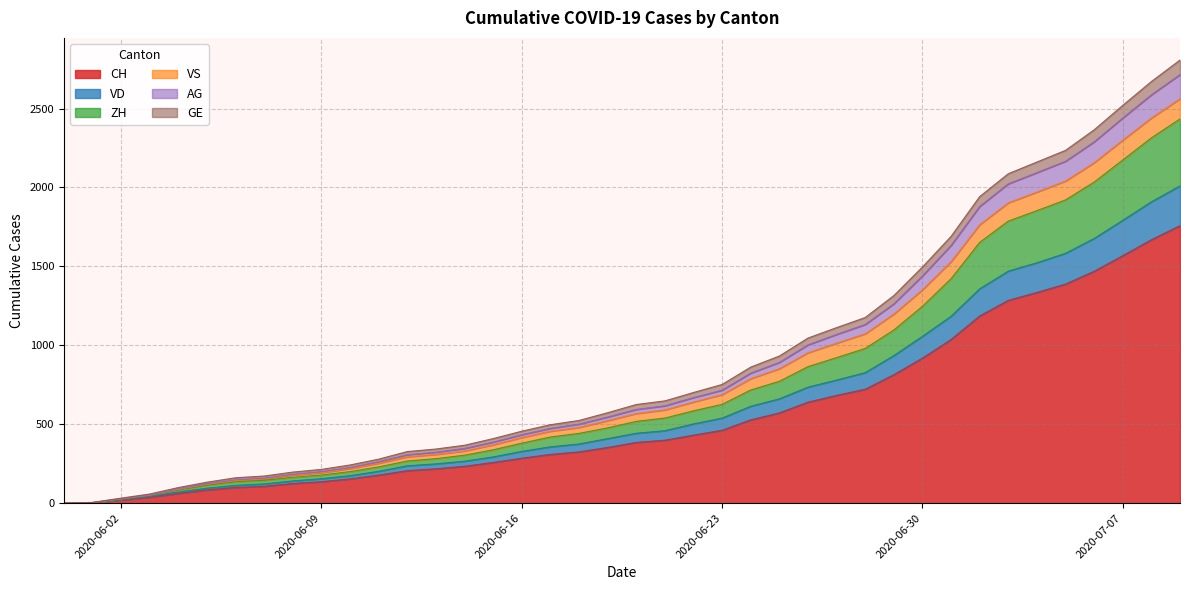

Where is ZH nearest to the value 1217?

2020-06-30